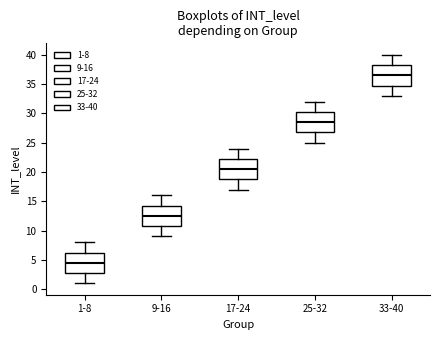

Where does the median line of the box for 33-40 sit on the y-axis? The values are not printed on the chart, so give them approximately, as read against the axis.

36.5